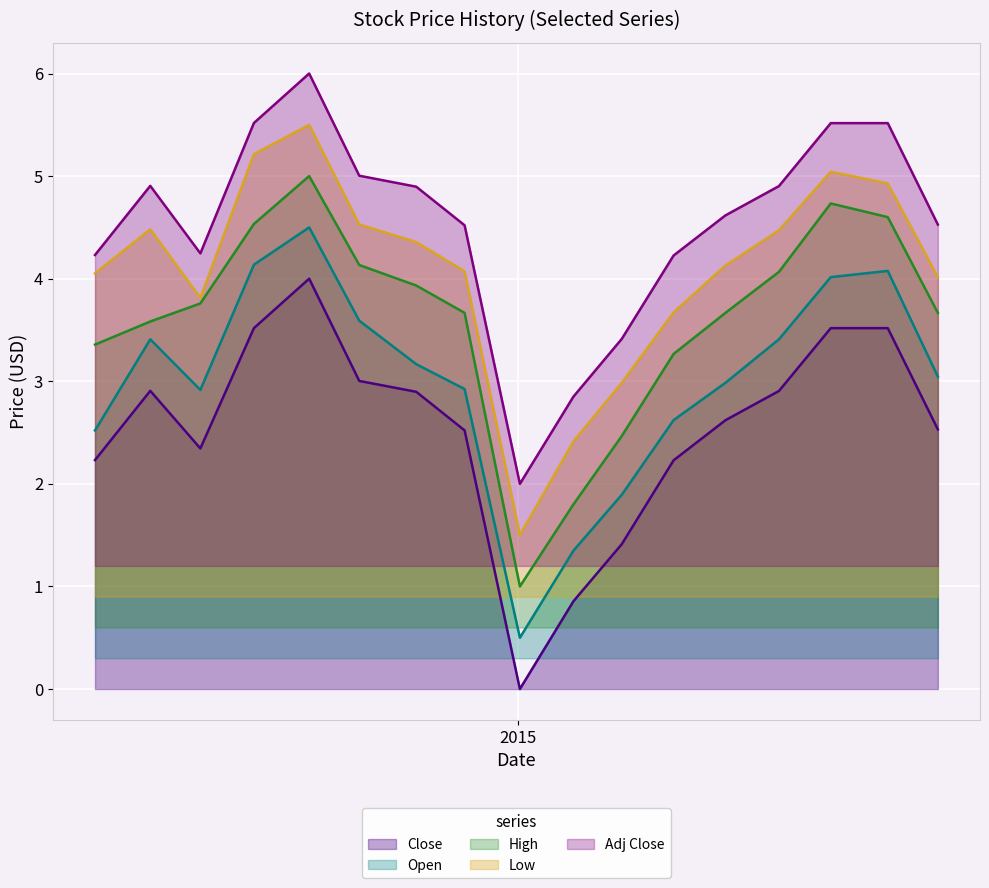

List the series in order of their overall mean, highest first.

Adj Close, Low, High, Open, Close